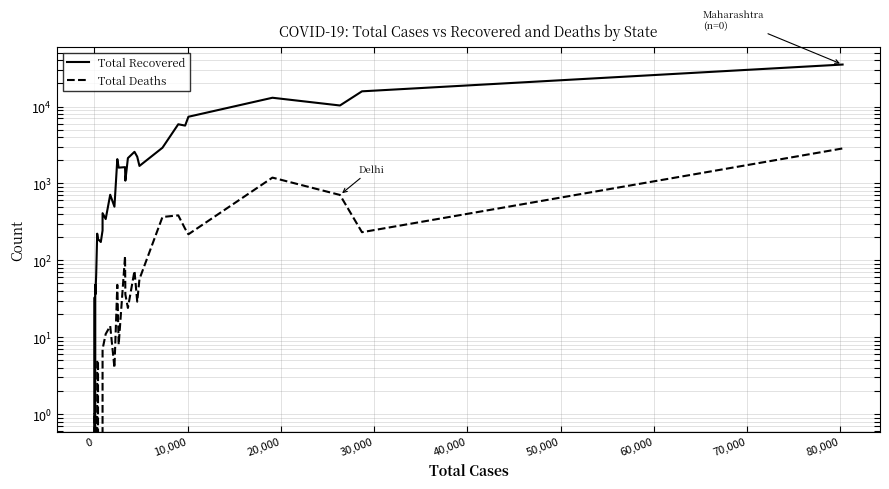

True or false: Total Recovered has a value of 114 at 90,000.

False